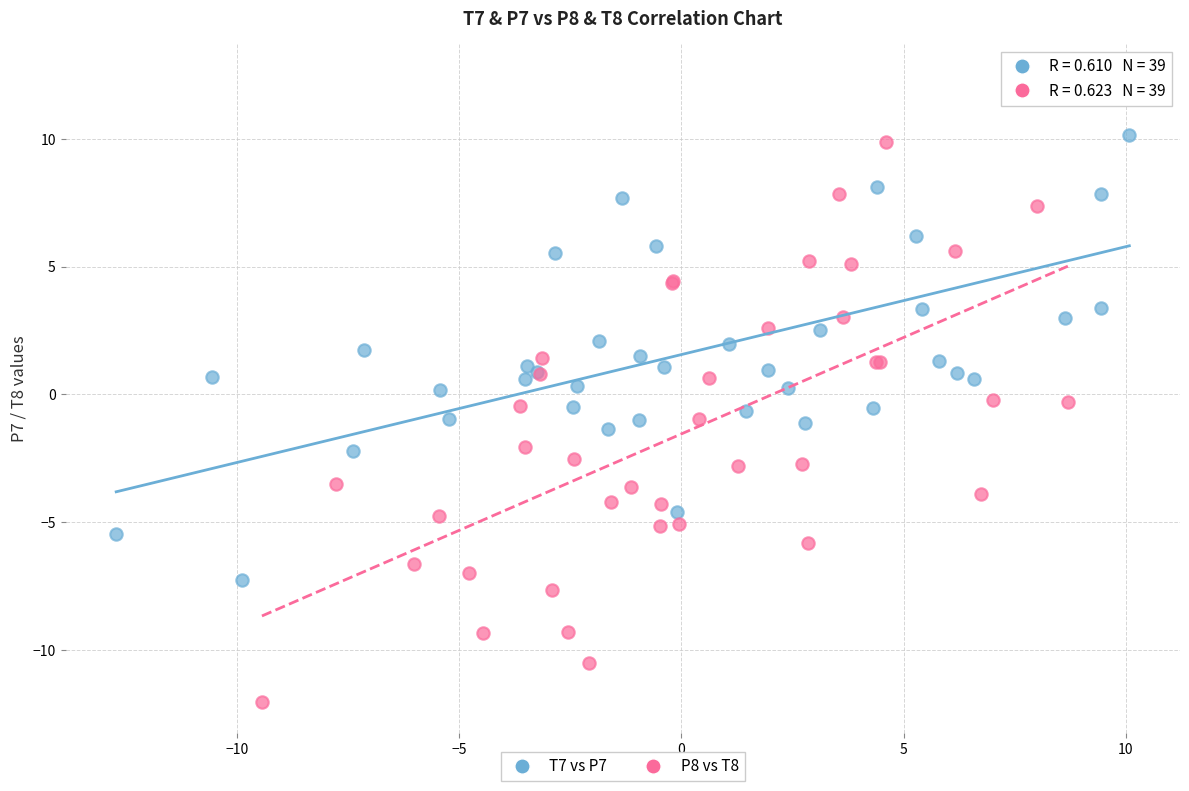

Which series has the widest spread of Y values?

P8 vs T8